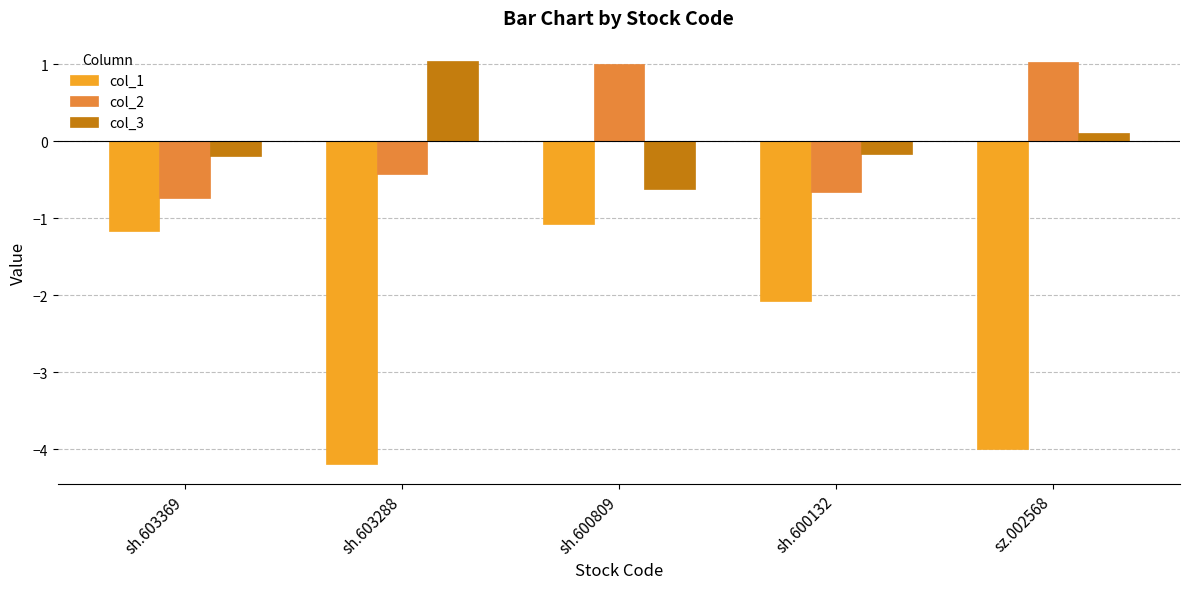

How many values in the col_3 series are below 0?

3